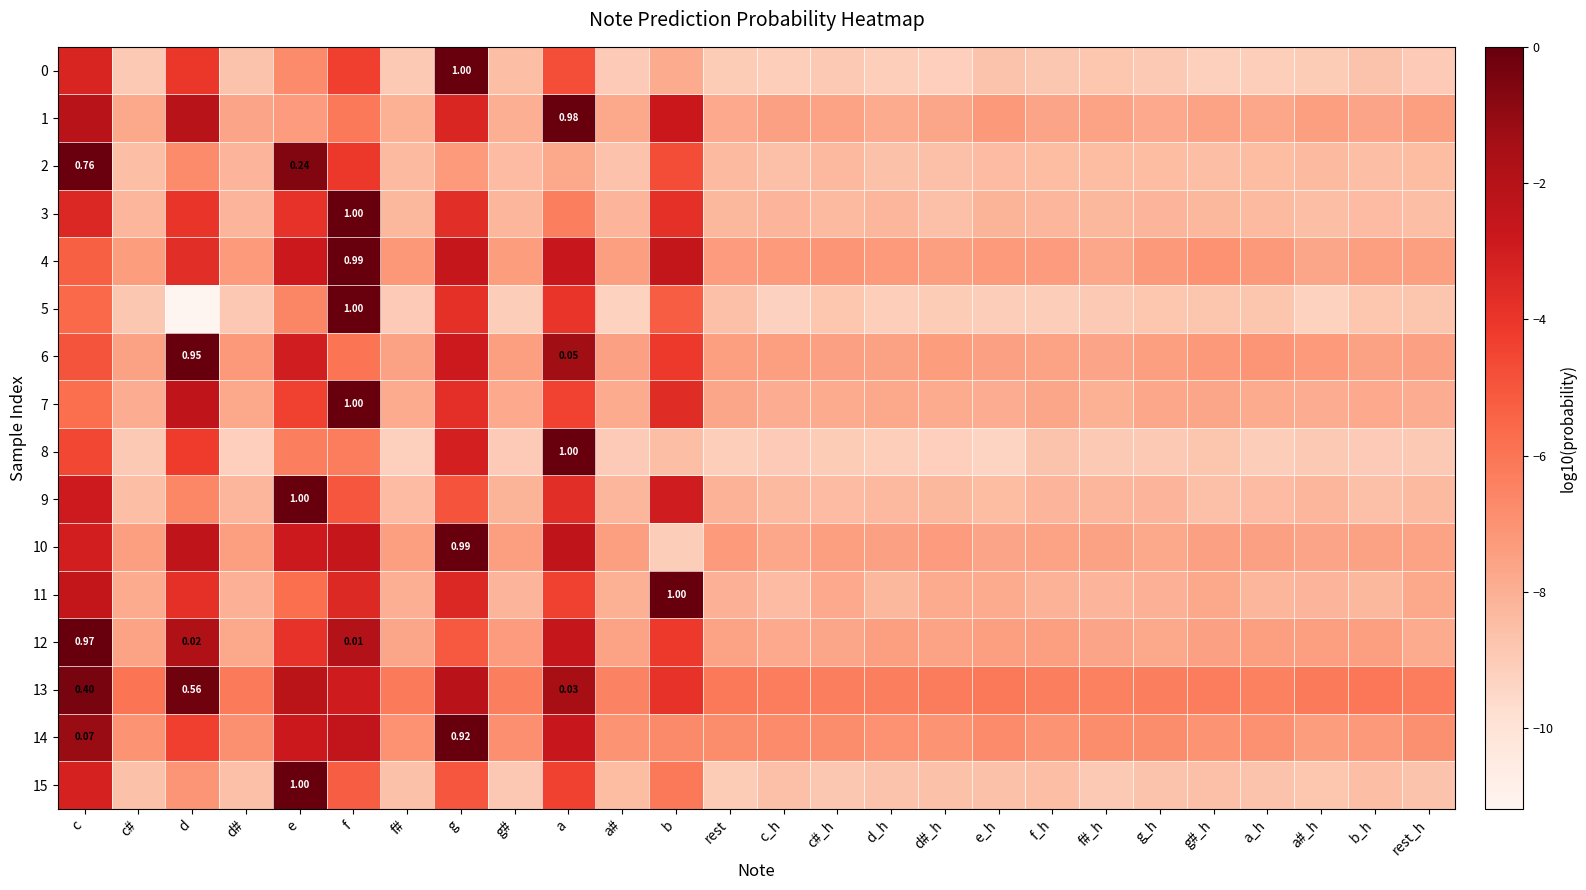

At which label is 5 closest to -5?

b